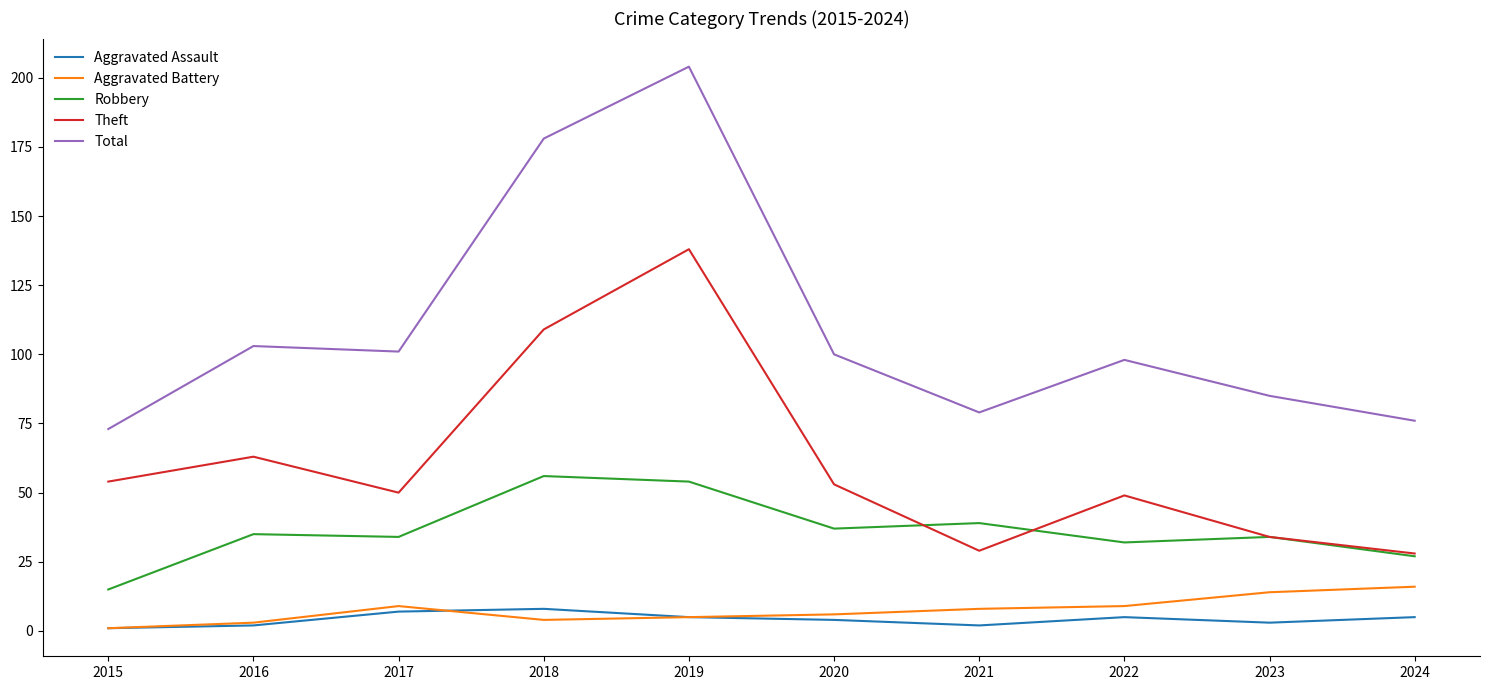

At which label does Aggravated Assault first exceed 5?

2017